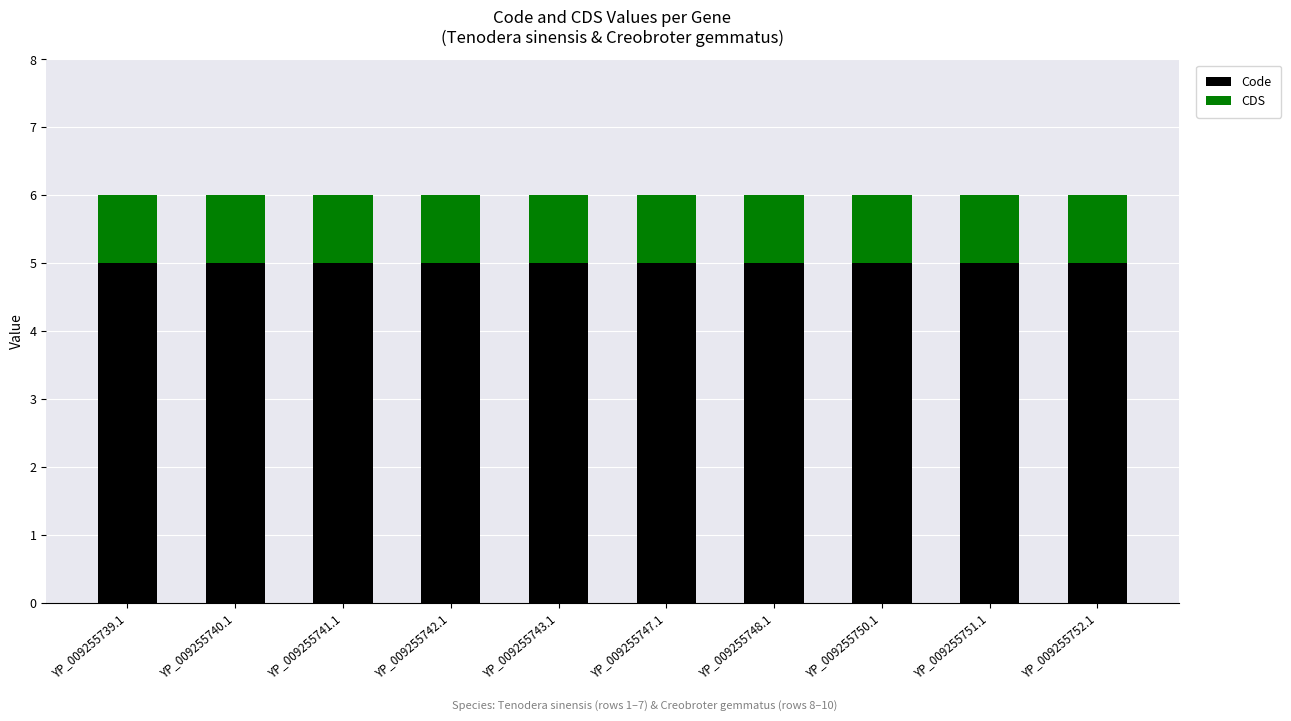

Count the number of data series in this chart.

2